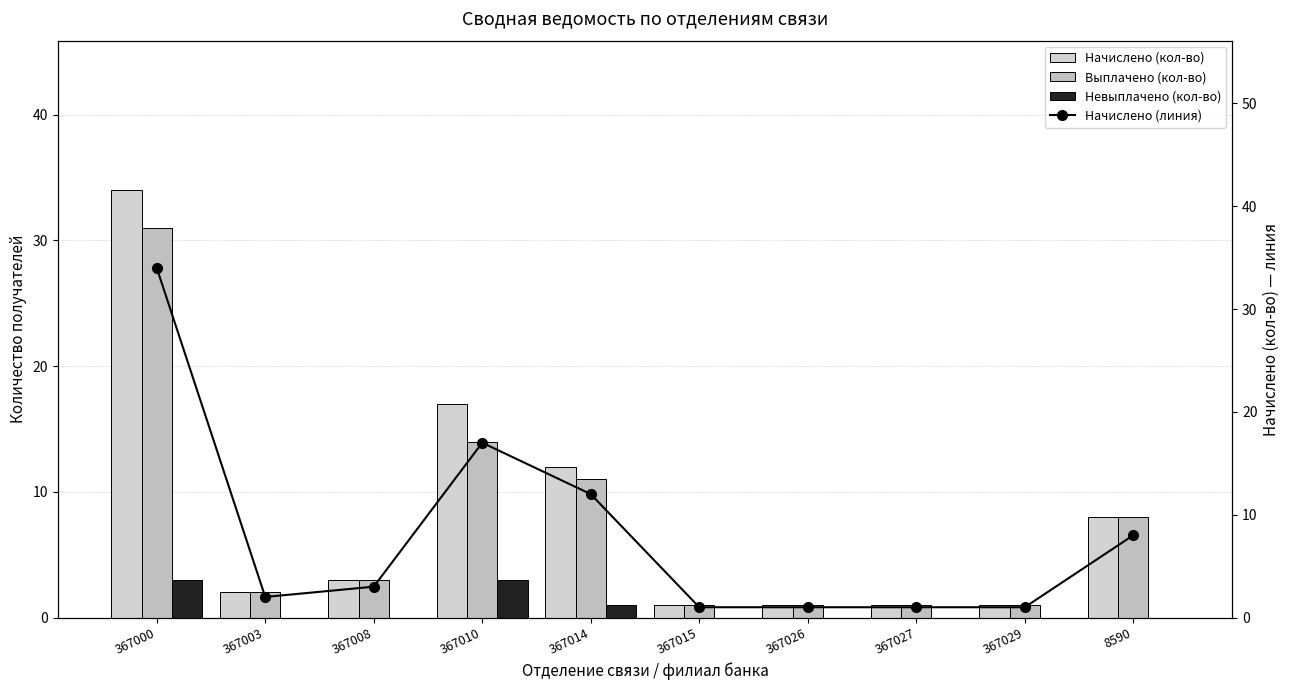

At which category is the sum across all series the highest?

367000